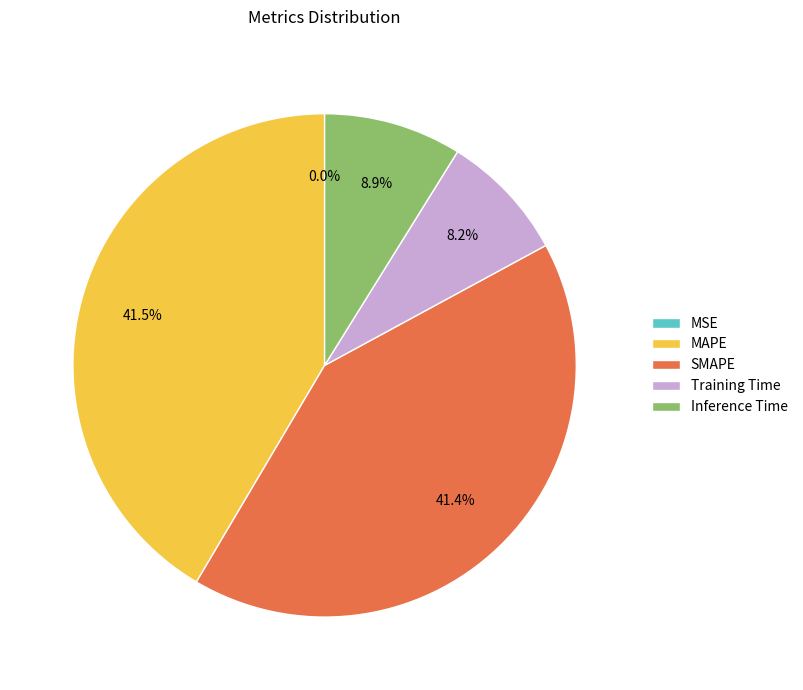

Between SMAPE and Training Time, which is larger?

SMAPE